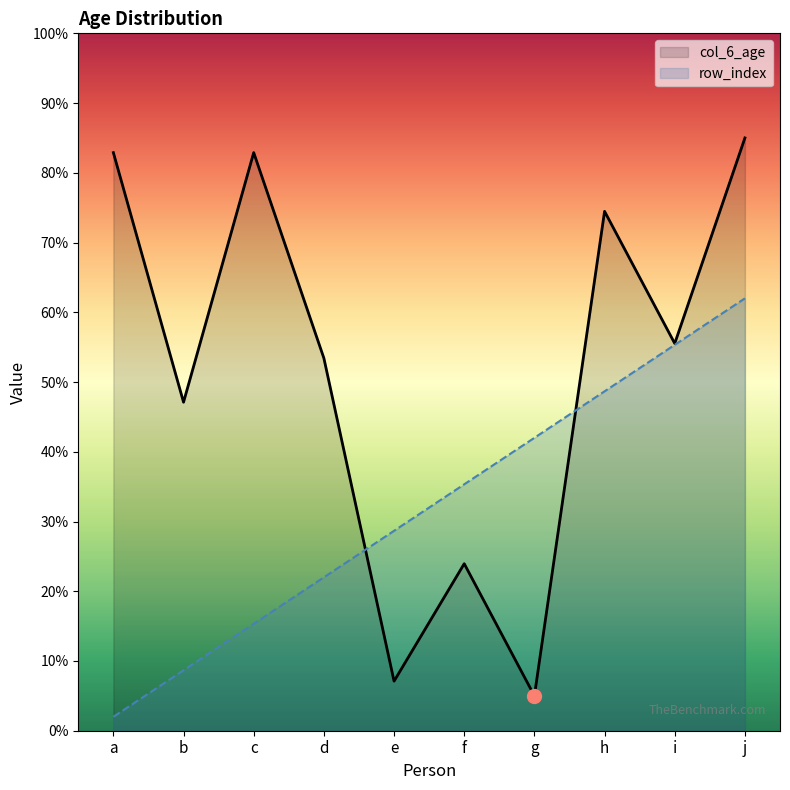

What is the approximate value of col_6_age at b?

47.1